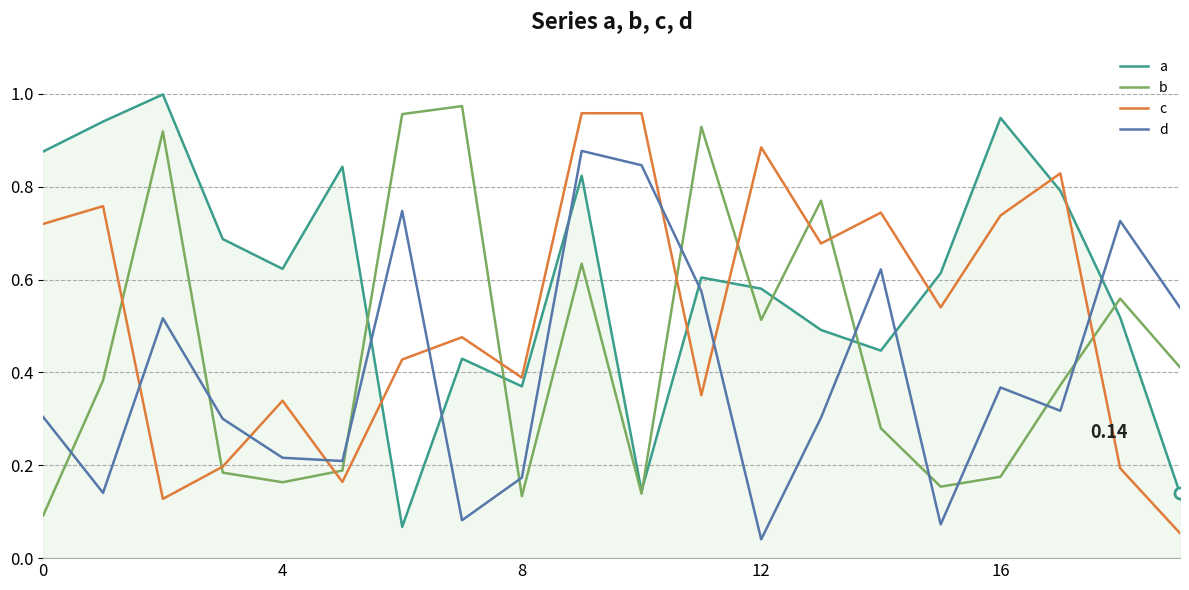

What is the sum of all d values?

8.0